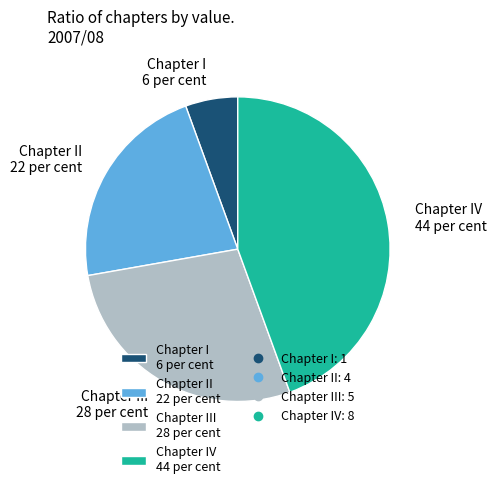

How many slices are in this pie chart?

4